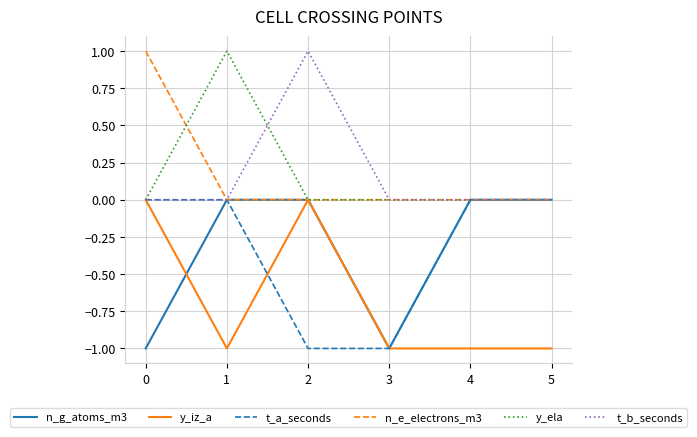

The value of y_ela at 2 is -1. True or false?

False